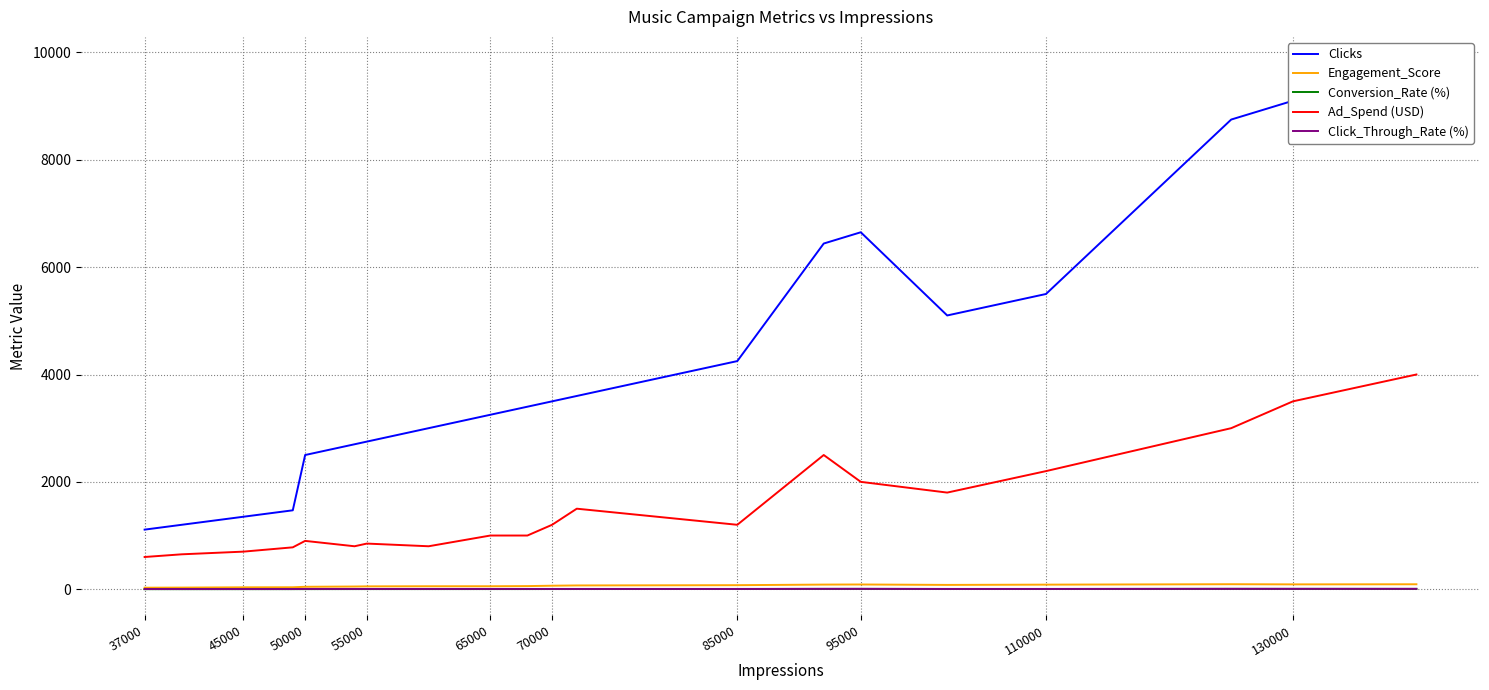

Which series has the largest total across all categories?

Clicks